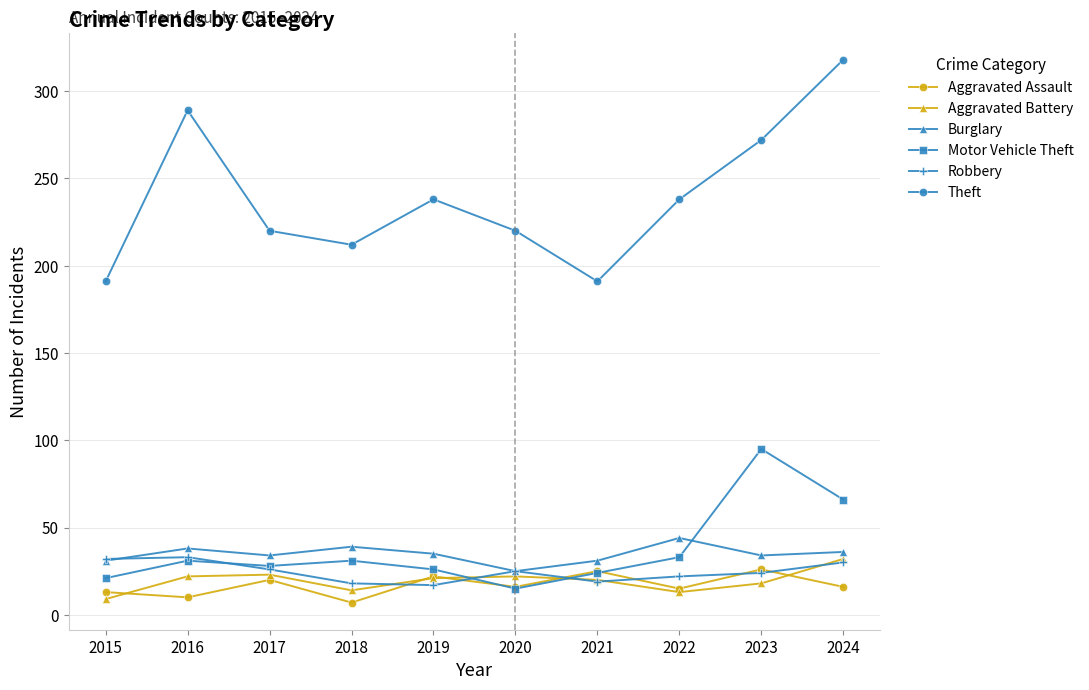

What is the minimum value shown in the chart?

7